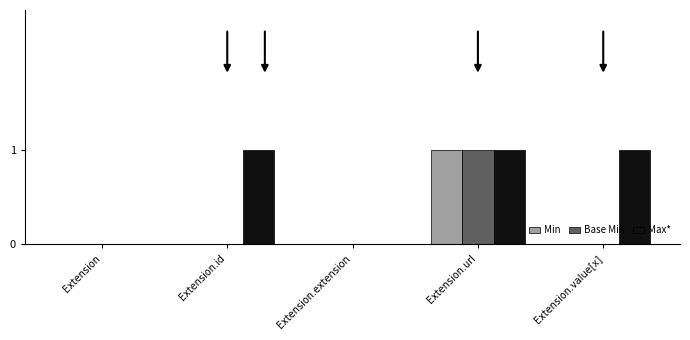

Which series changed the most between Extension.id and Extension.extension?

Max*